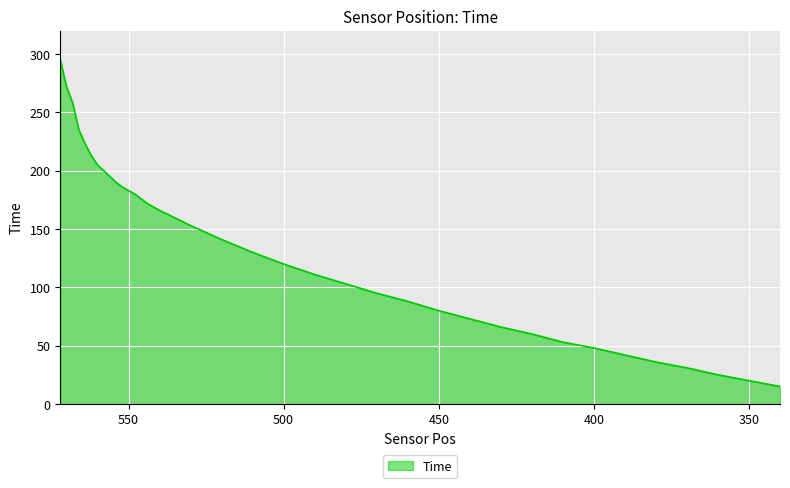

What is the value of the 12th point from the left?

183